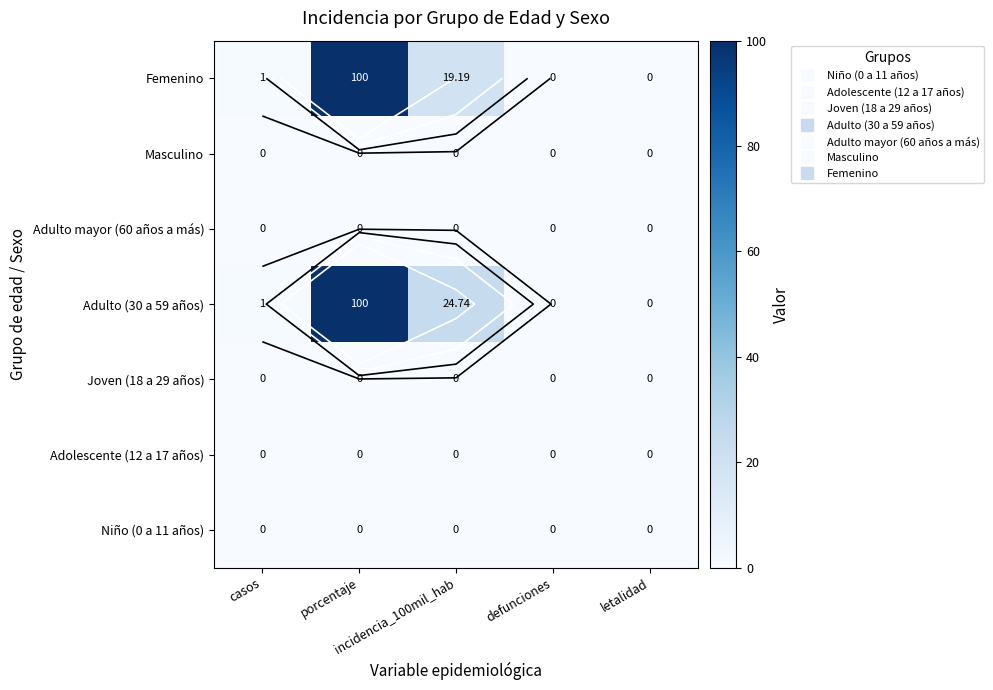

What is the sum of all Adulto (30 a 59 años) values?

125.7